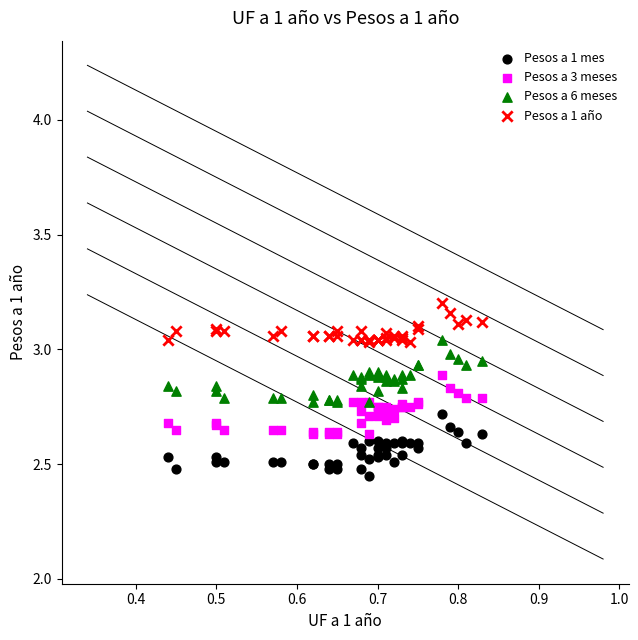

What is the X range (max minus min) for the scatter plot?

0.4